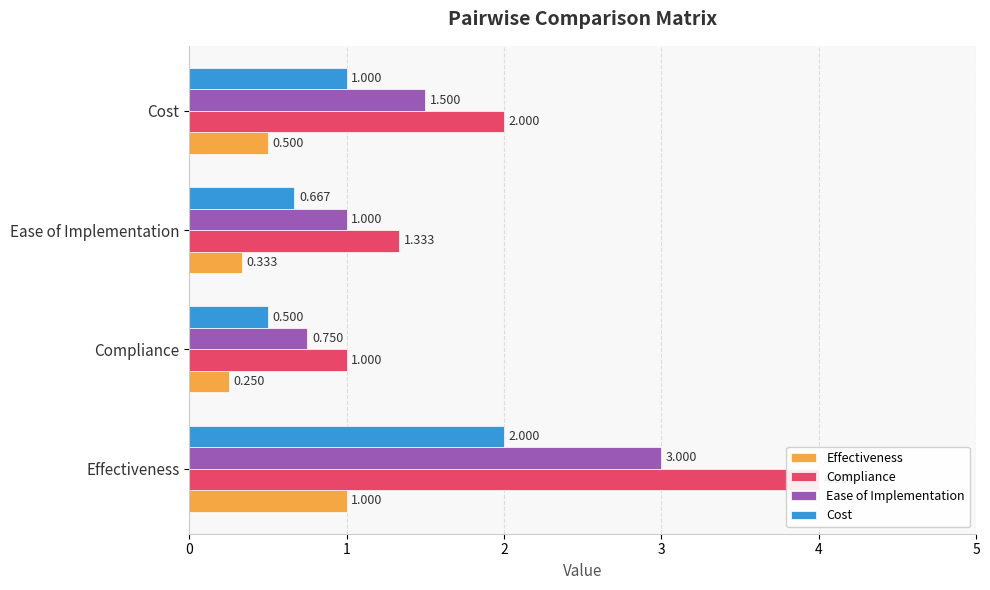

Is it true that Compliance equals 0.5 at Compliance?

False